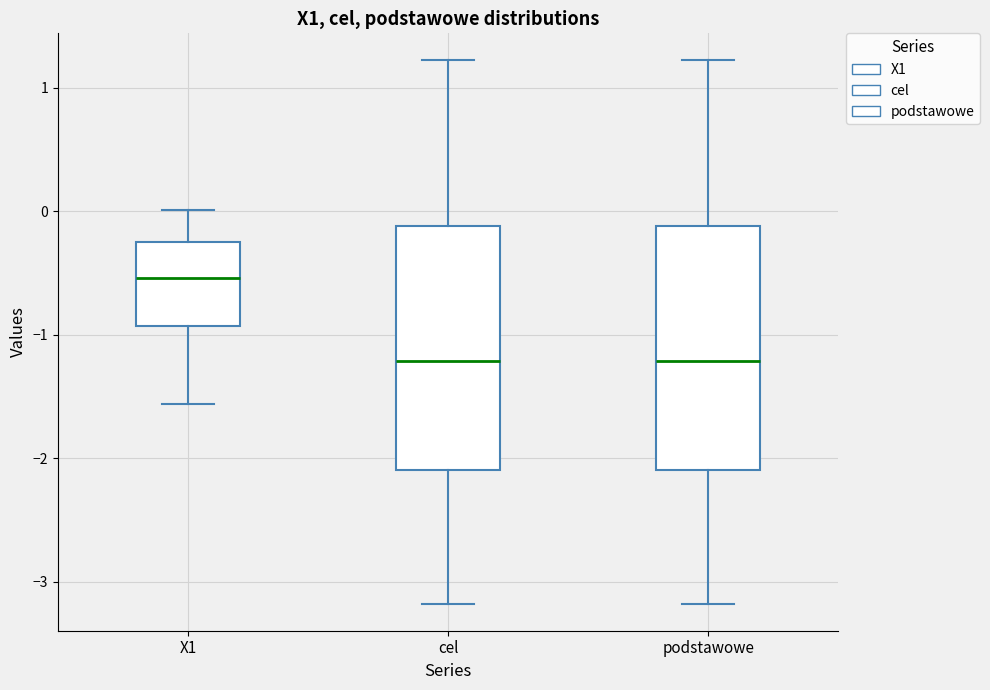

Where is the upper edge of the box for podstawowe on the y-axis? The values are not printed on the chart, so give them approximately, as read against the axis.

-0.1